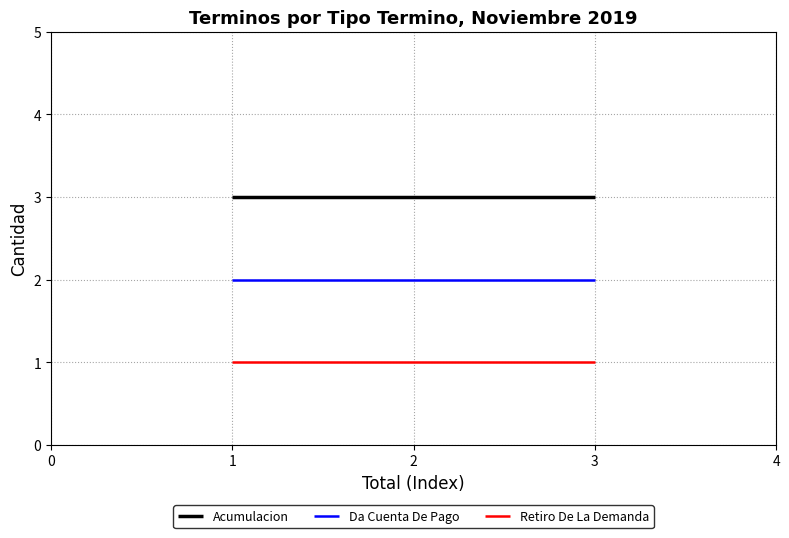

Is the value of Retiro De La Demanda at 3 greater than the value of Acumulacion at 3?

No